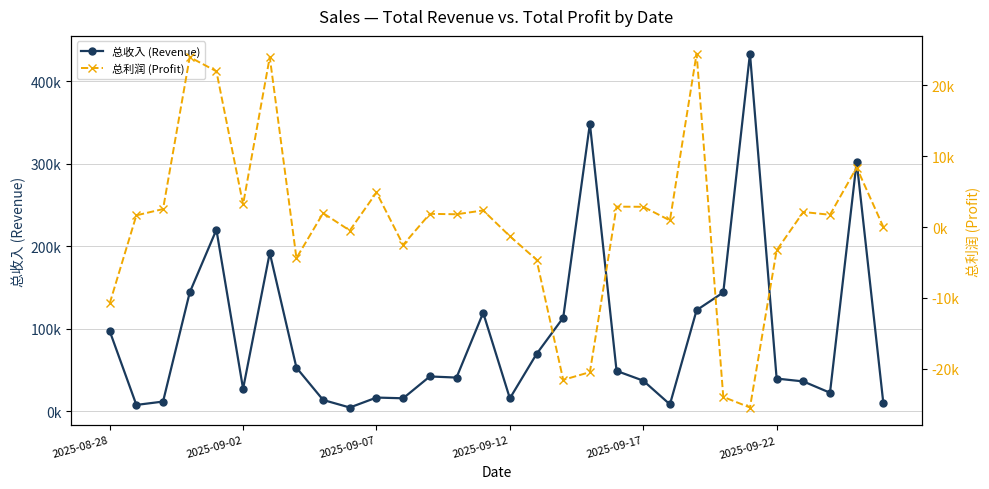

What is the sum of the 总收入 (Revenue) values at 26 and 17?

149479.0